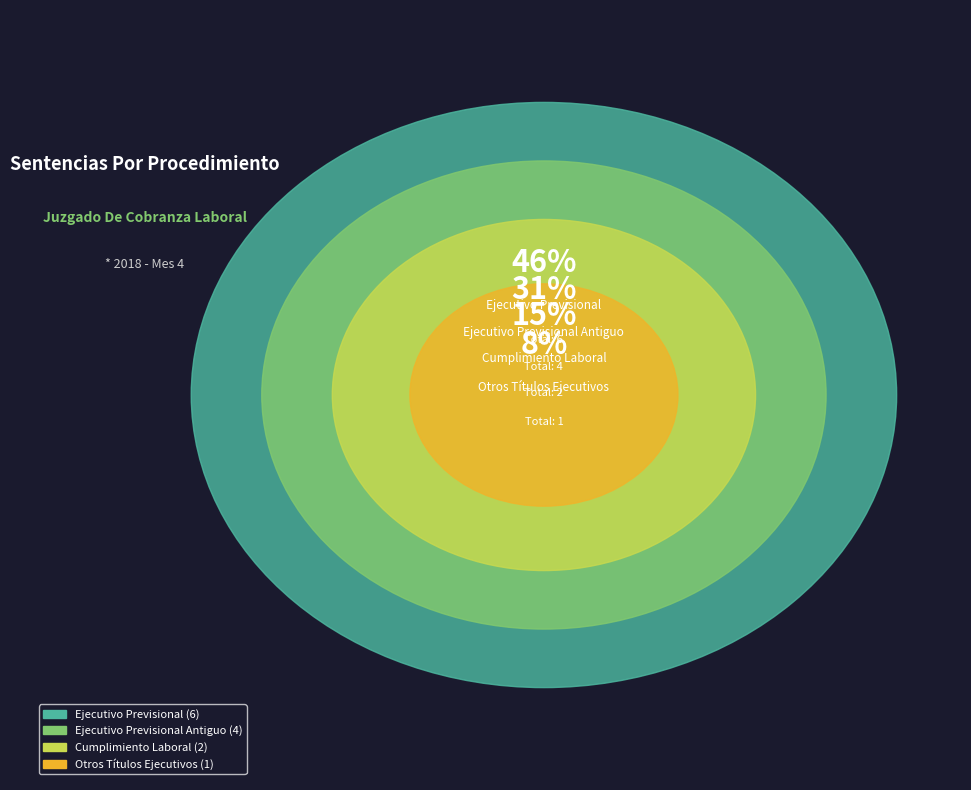

Is the sum of Otros Títulos Ejecutivos and Ejecutivo Previsional greater than half?

Yes